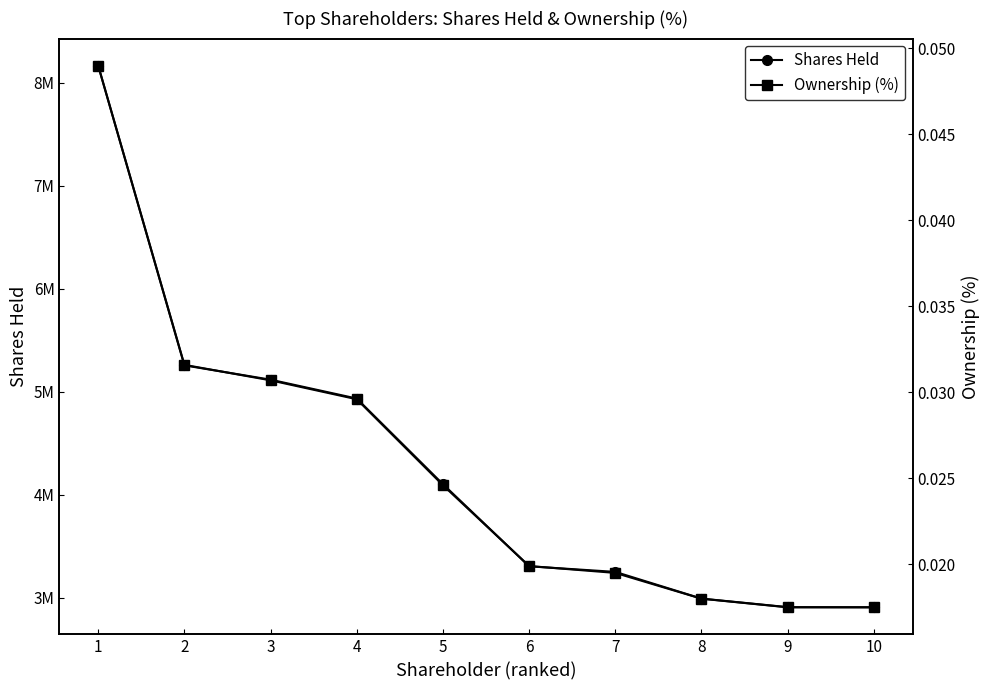

Which category has the lowest value in the Ownership (%) series?

9